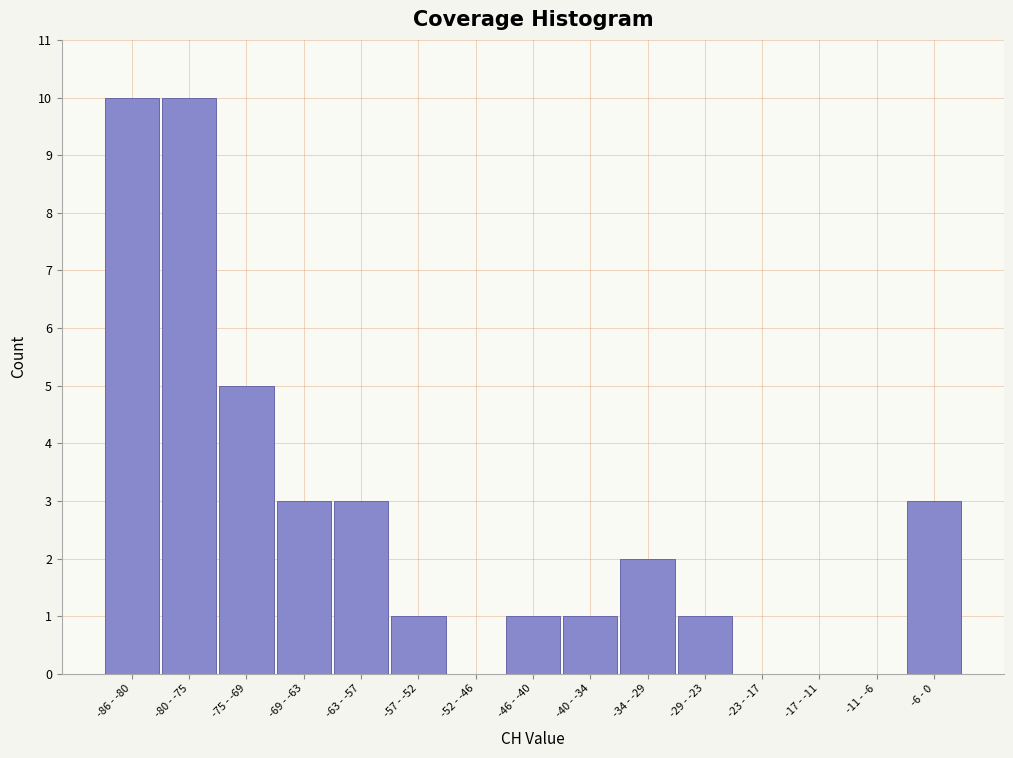

Reading left to right, transcribe all the data shown in this chart.

-86 - -80=10	-80 - -75=10	-75 - -69=5	-69 - -63=3	-63 - -57=3	-57 - -52=1	-52 - -46=0	-46 - -40=1	-40 - -34=1	-34 - -29=2	-29 - -23=1	-23 - -17=0	-17 - -11=0	-11 - -6=0	-6 - 0=3